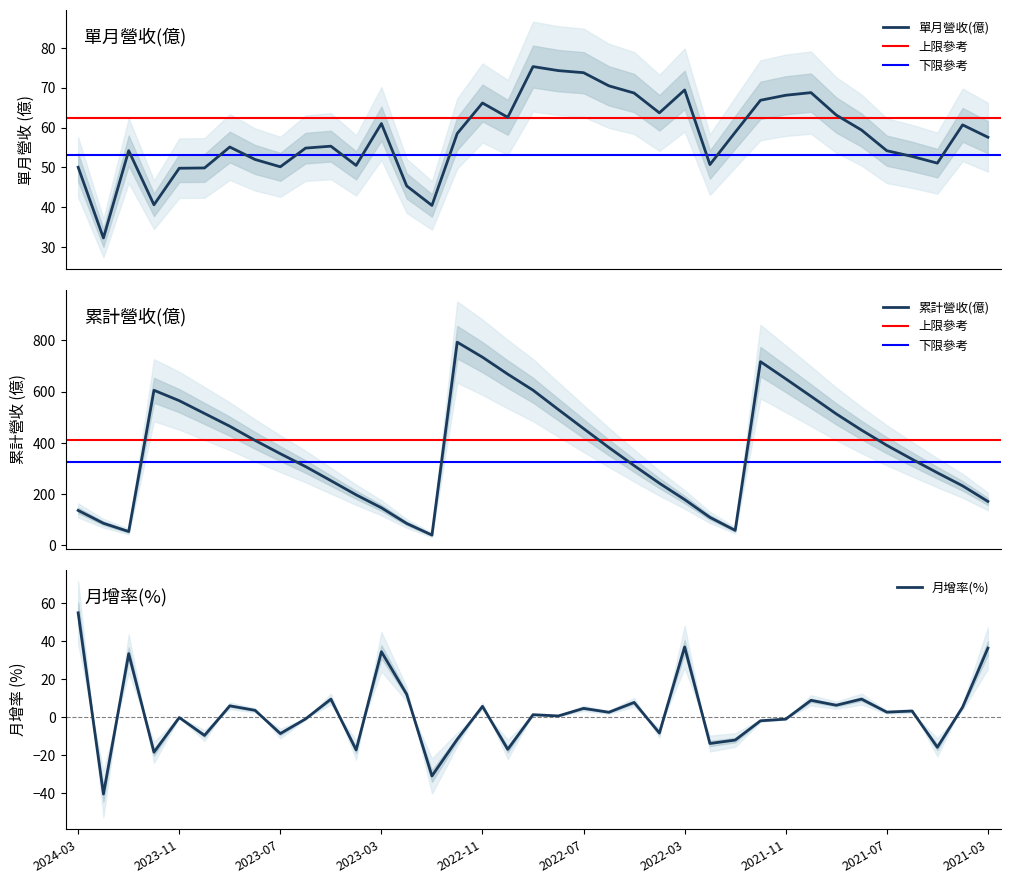

True or false: 月增率(%) has more than 1 interior local peaks.

True